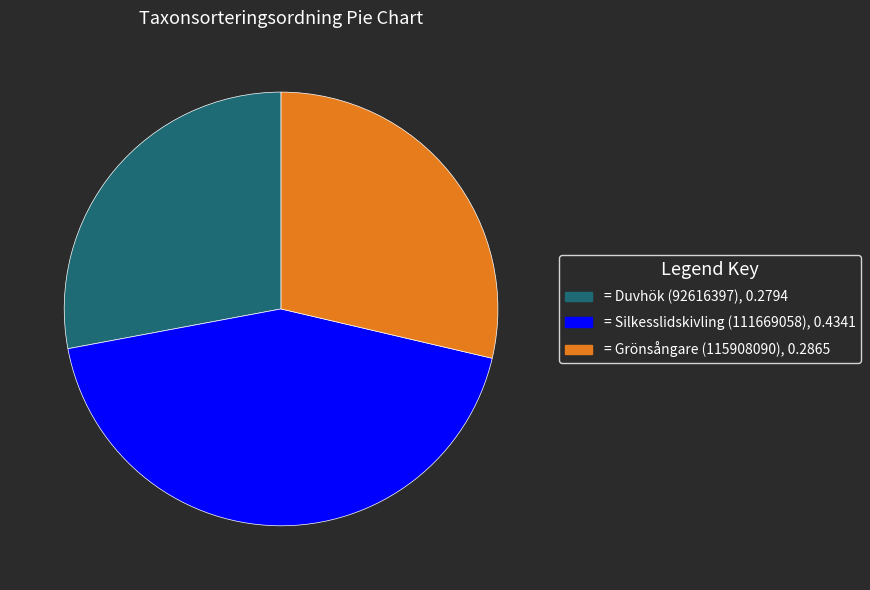

Is there any slice that represents more than half of the pie?

No